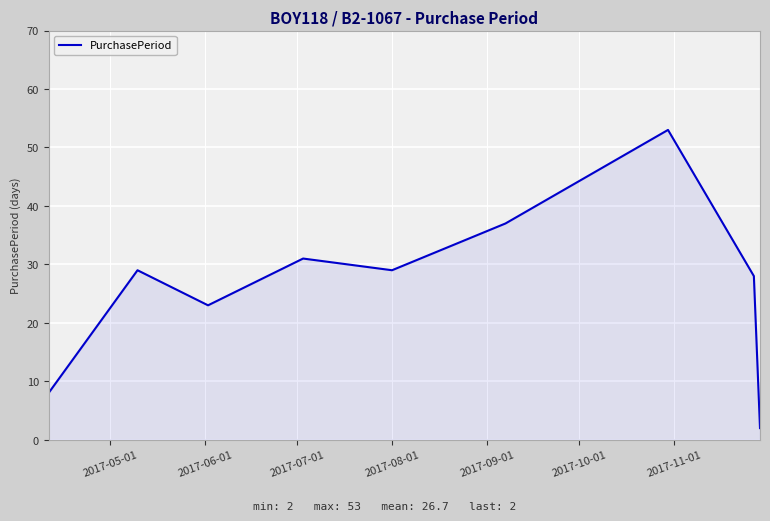

What is the difference between the maximum and minimum values?

51